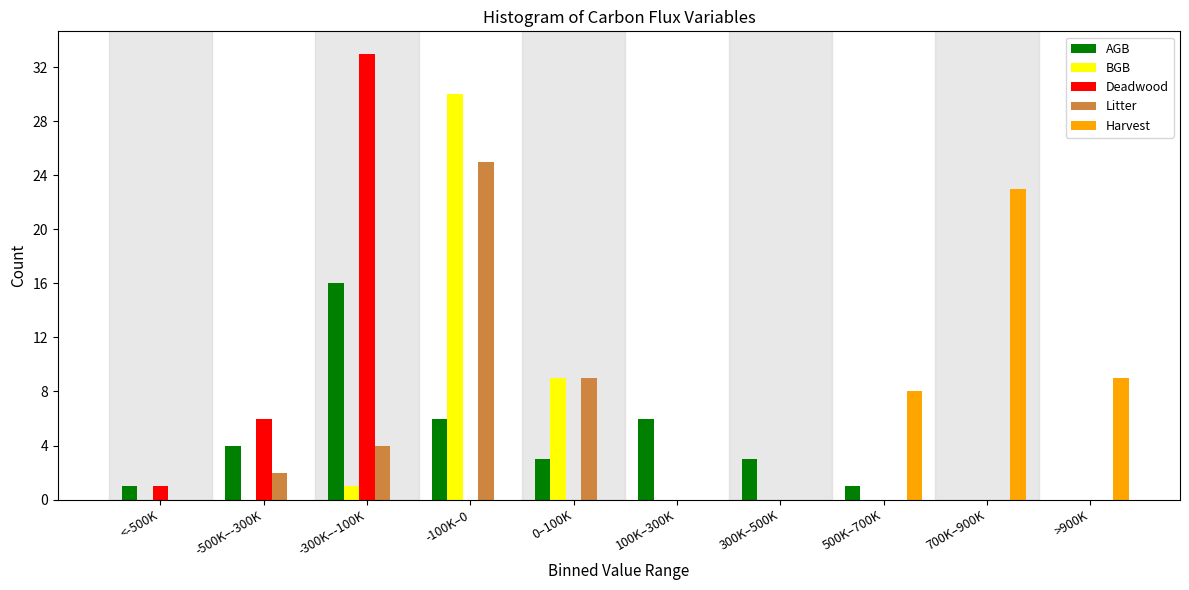

Is the value of BGB at >900K greater than the value of AGB at 500K–700K?

No